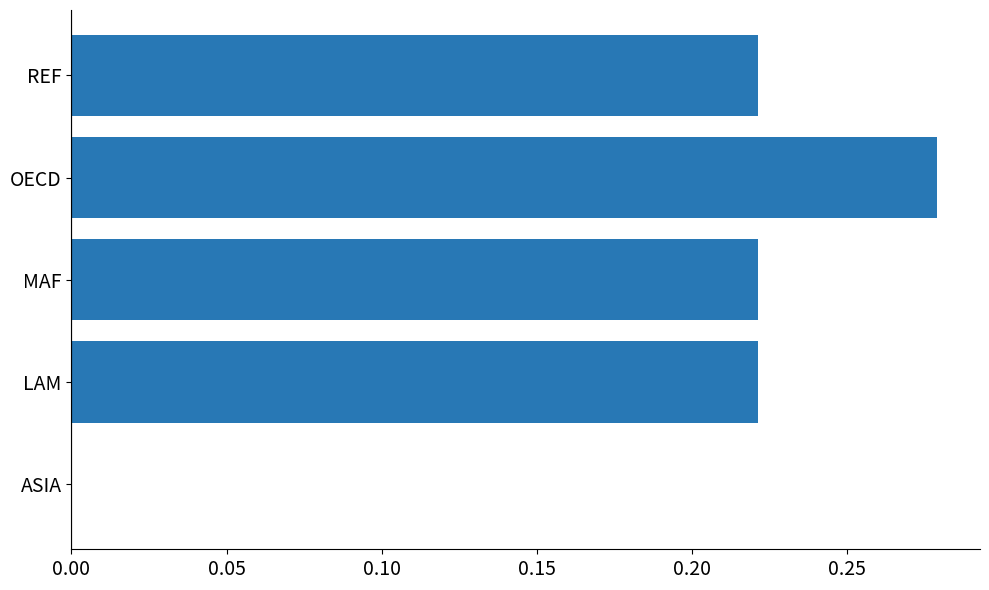

Between ASIA and OECD, which is larger?

OECD